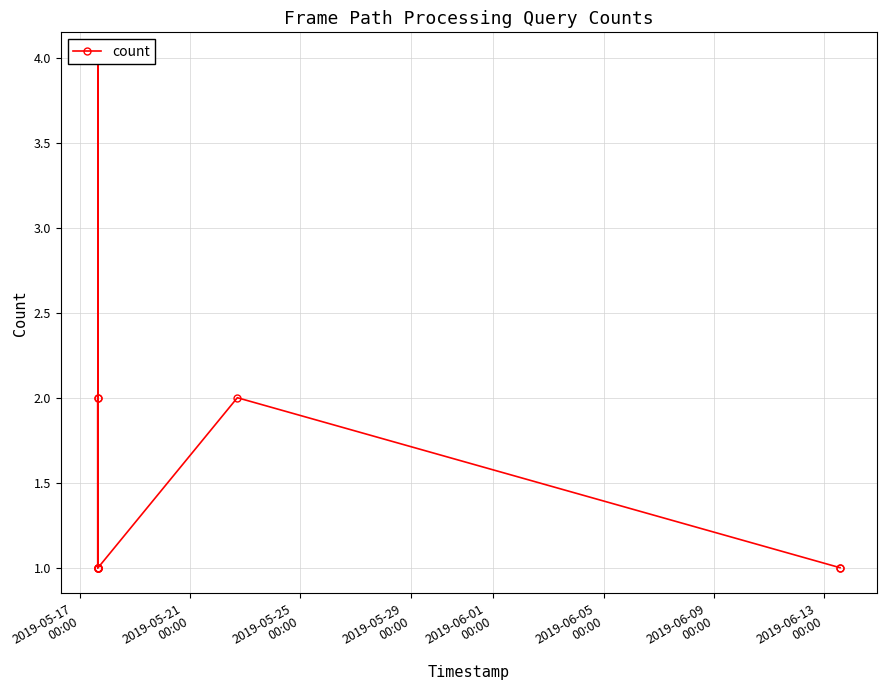

What is the sum of the values at 2019-05-21
00:00 and 2019-06-09
00:00?

2